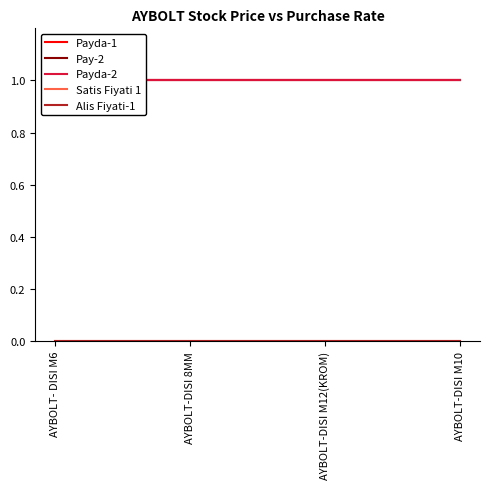

Is it true that Pay-2 equals 1 at AYBOLT-DISI M10?

True